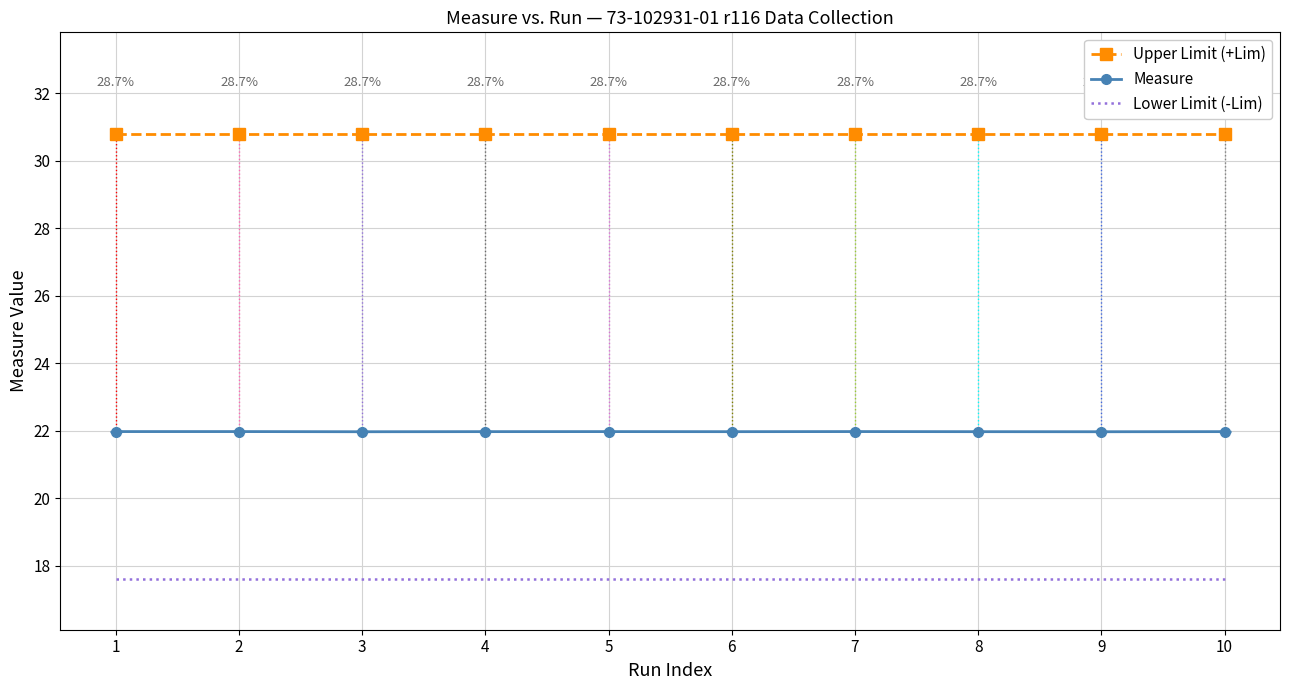

Reading left to right, list all the values displayed in this chart.

Upper Limit (+Lim): 1=30.8	2=30.8	3=30.8	4=30.8	5=30.8	6=30.8	7=30.8	8=30.8	9=30.8	10=30.8
Measure: 1=22.0	2=22.0	3=22.0	4=22.0	5=22.0	6=22.0	7=22.0	8=22.0	9=22.0	10=22.0
Lower Limit (-Lim): 1=17.6	2=17.6	3=17.6	4=17.6	5=17.6	6=17.6	7=17.6	8=17.6	9=17.6	10=17.6